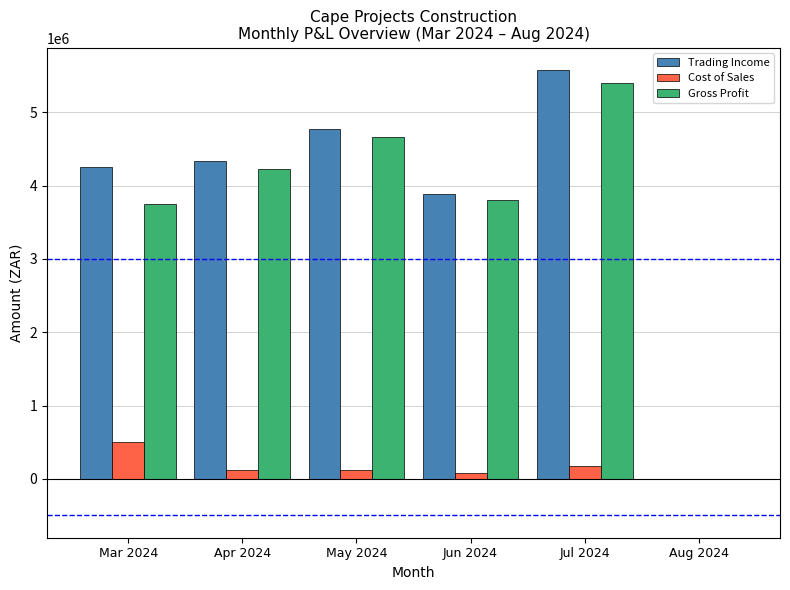

What is the maximum value shown in the chart?

5578067.3